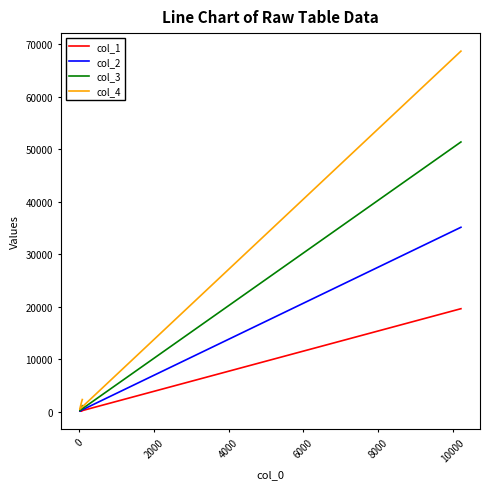

What is the value of the col_1 point at the 3rd from the left?

49